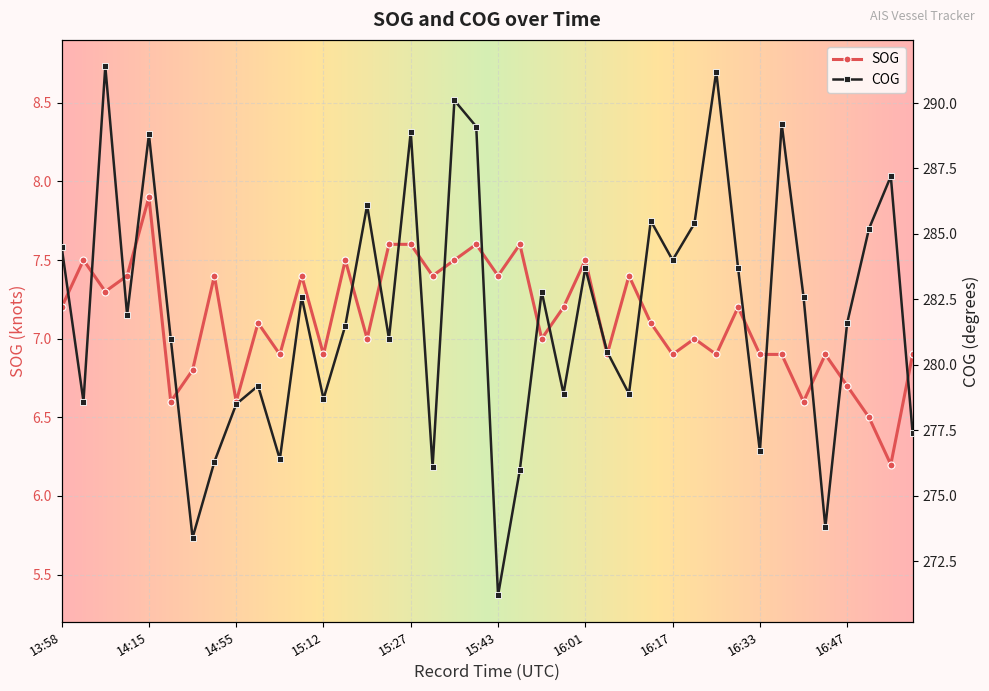

What is the spread (max minus min) of values at 14:38?

266.6